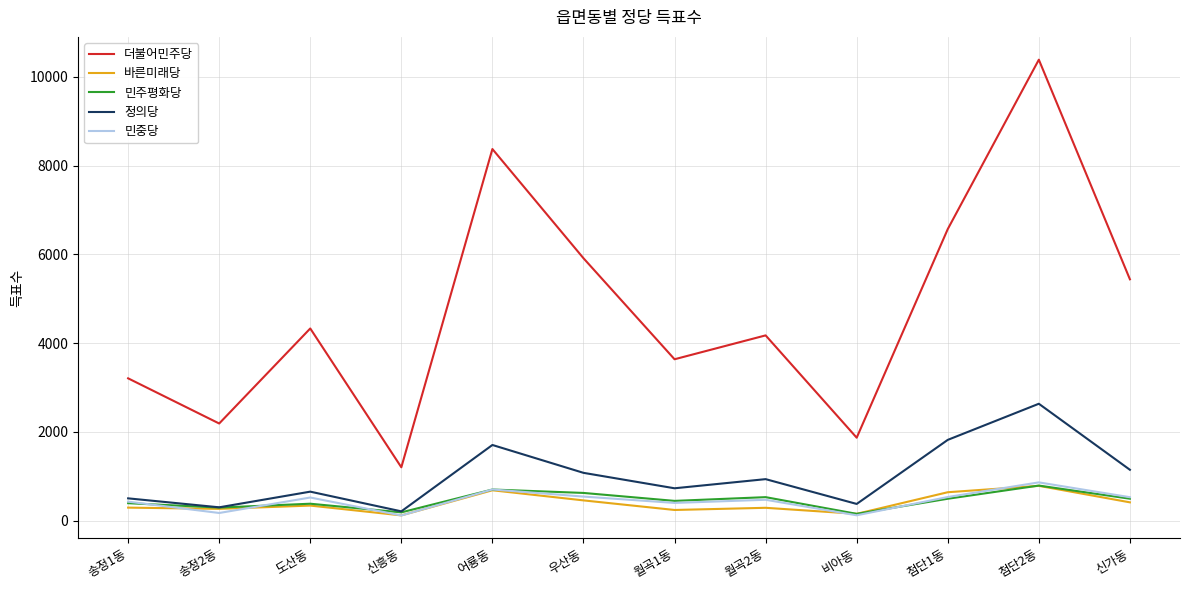

Which label corresponds to the largest value in the chart?

첨단2동